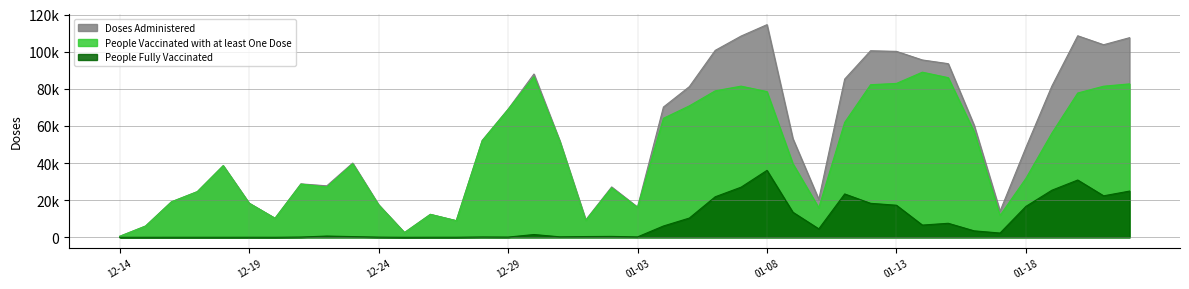

Does the chart display data point markers on the line(s)?

No